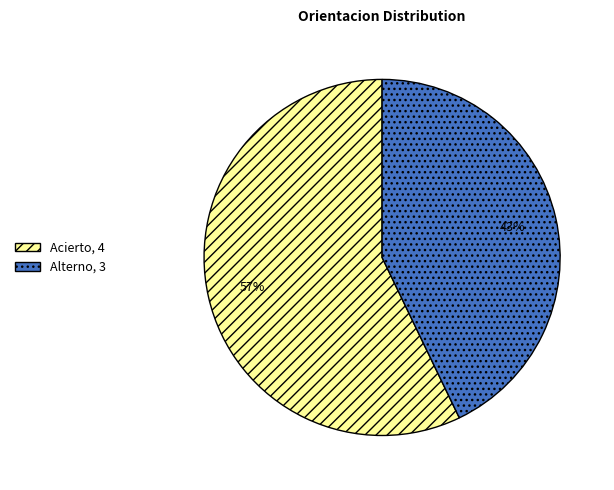

True or false: Alterno accounts for 43% of the total.

True